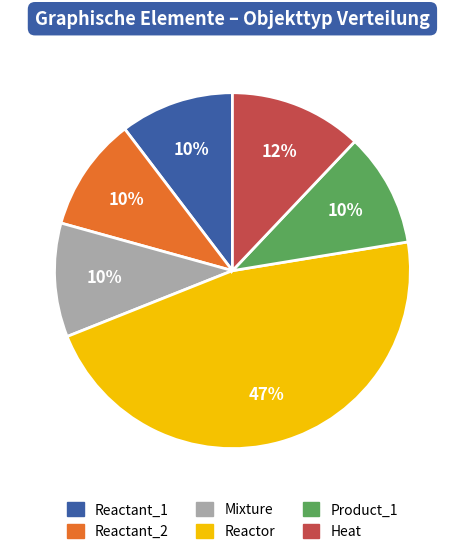

Which slice is the largest?

Reactor